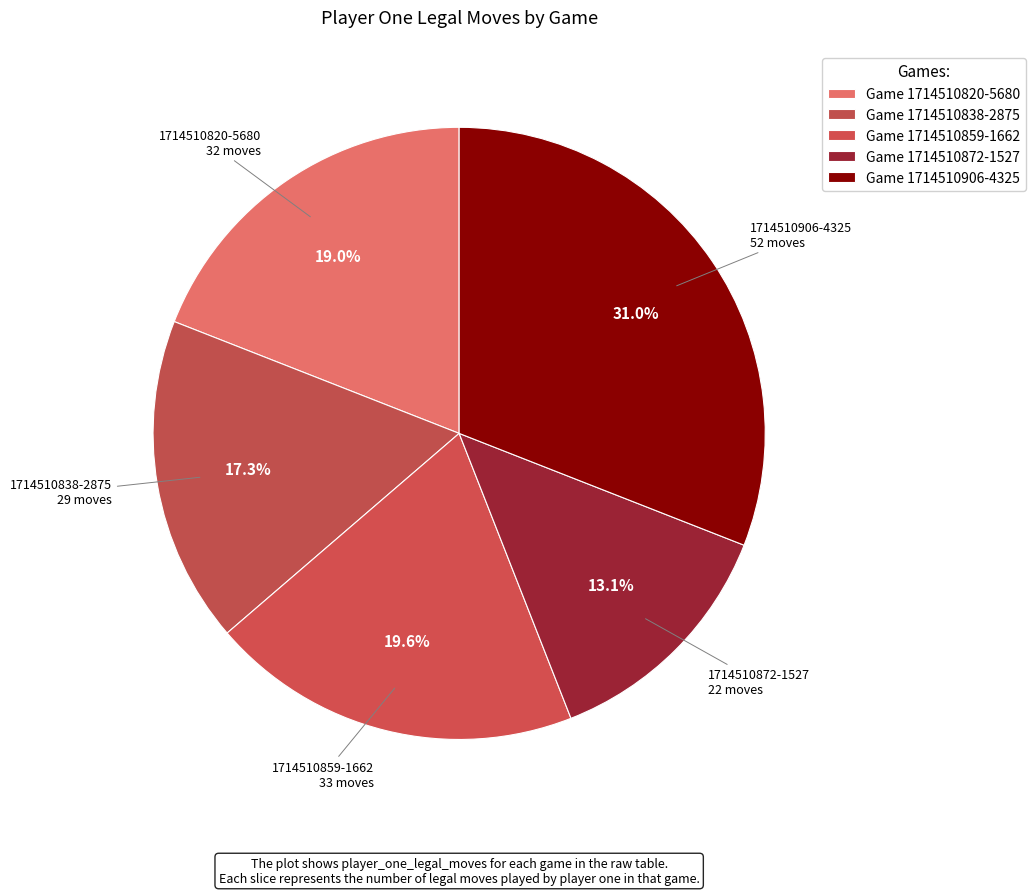

Count the number of slices in the pie.

5